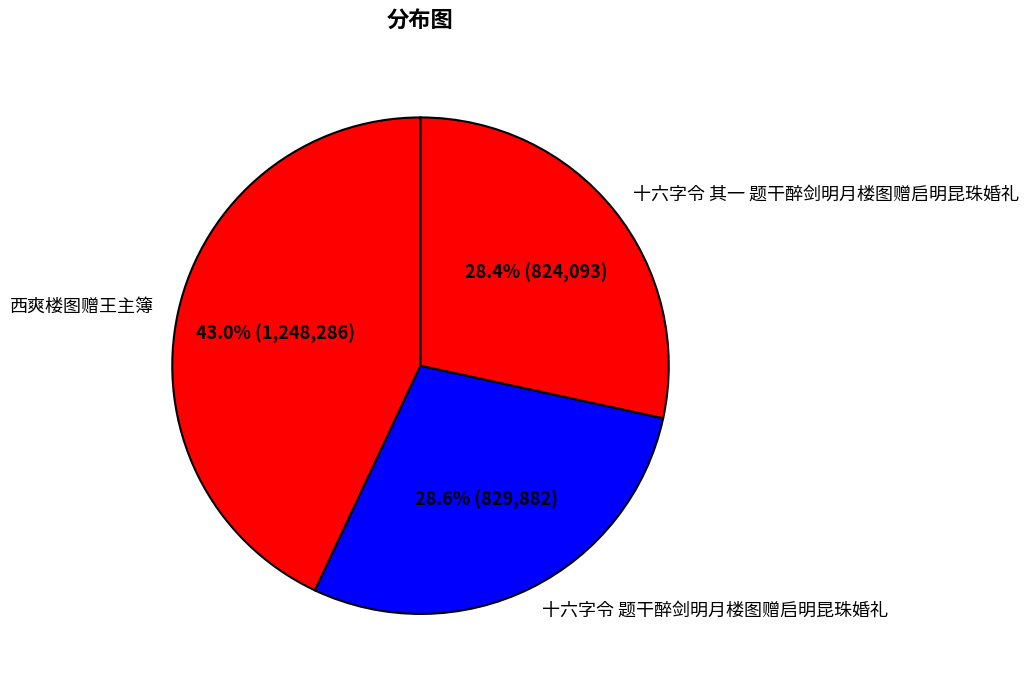

What percentage do 十六字令 题干醉剑明月楼图赠启明昆珠婚礼 and 西爽楼图赠王主簿 together represent?

71.6%